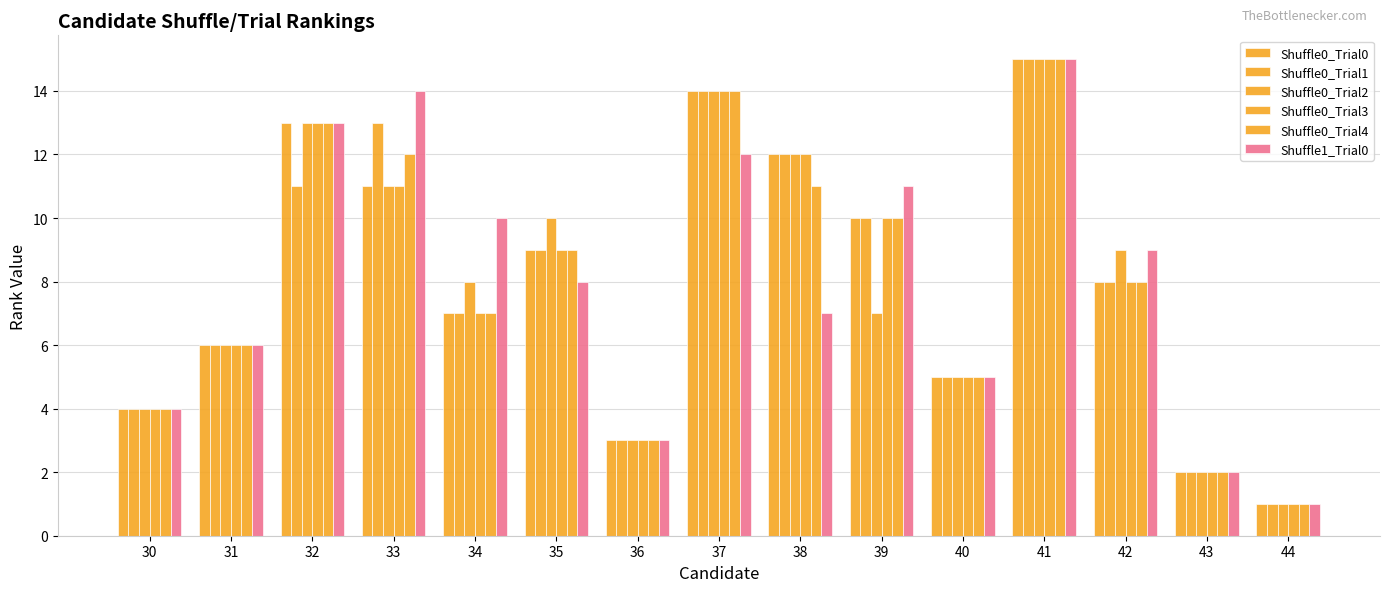

Rank the series by their maximum value, from highest to lowest.

Shuffle0_Trial0, Shuffle0_Trial1, Shuffle0_Trial2, Shuffle0_Trial3, Shuffle0_Trial4, Shuffle1_Trial0